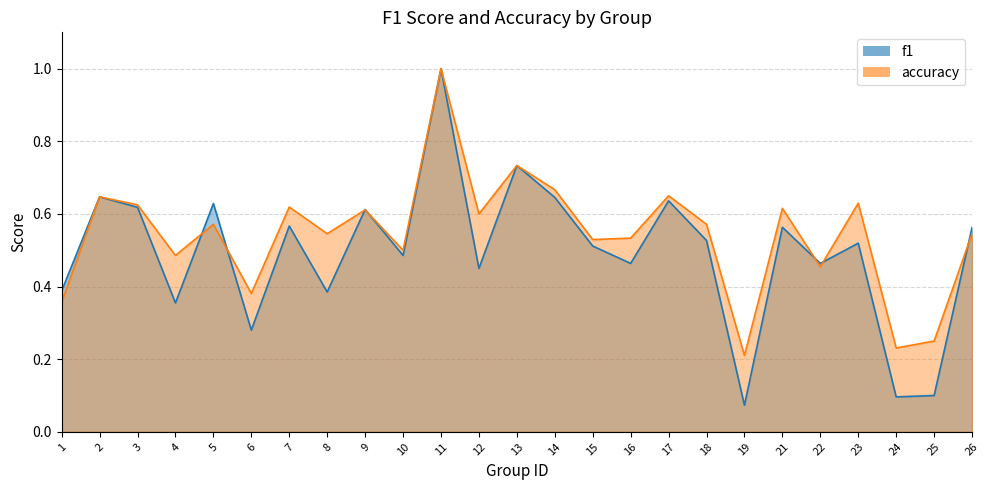

How many accuracy values are between 0 and 1?

25